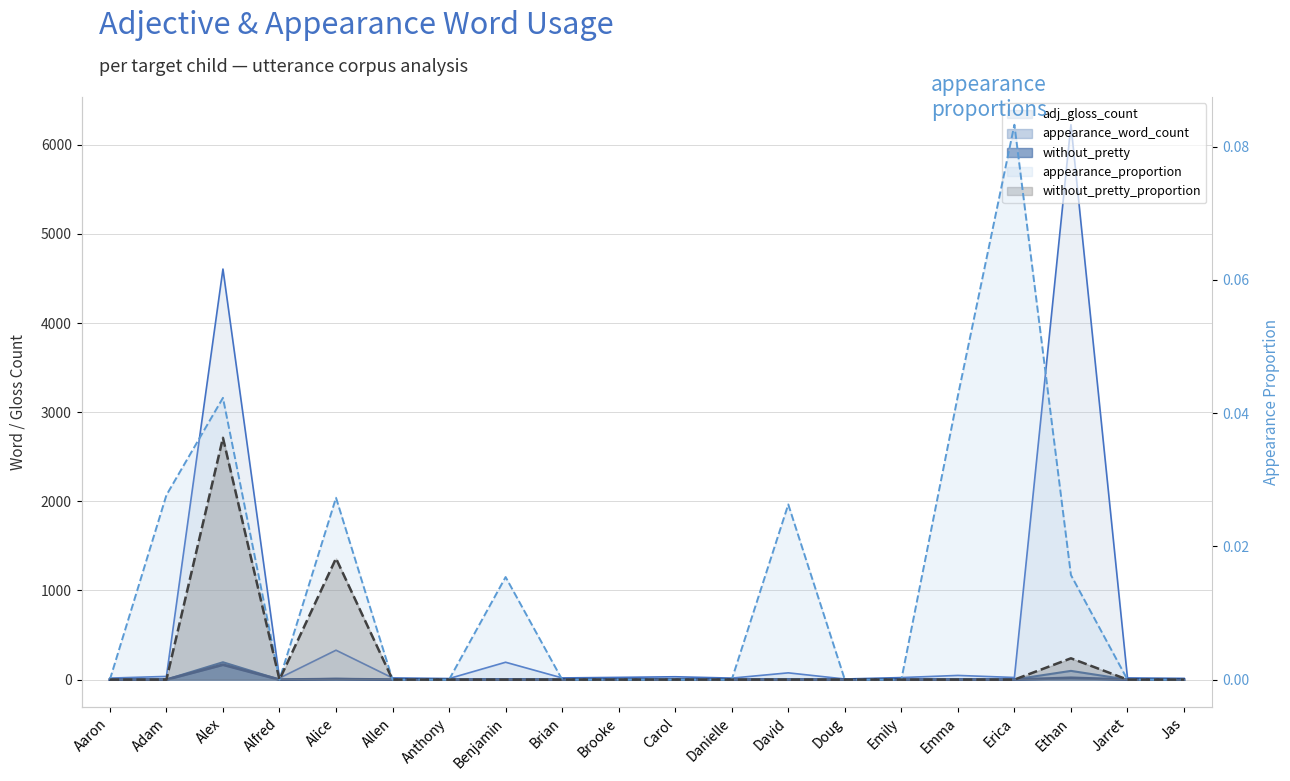

Rank the series at Alex from highest to lowest value.

adj_gloss_count, appearance_word_count, without_pretty, appearance_proportion, without_pretty_proportion